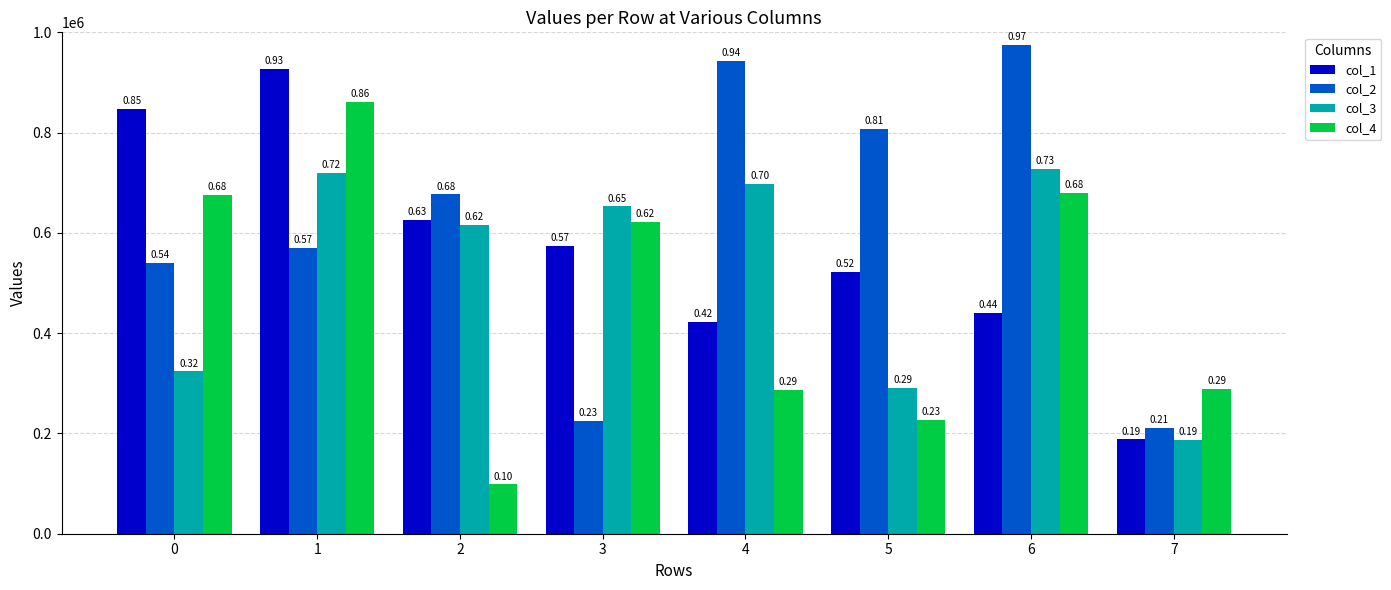

True or false: col_3 has a value of 323746 at 0.

True